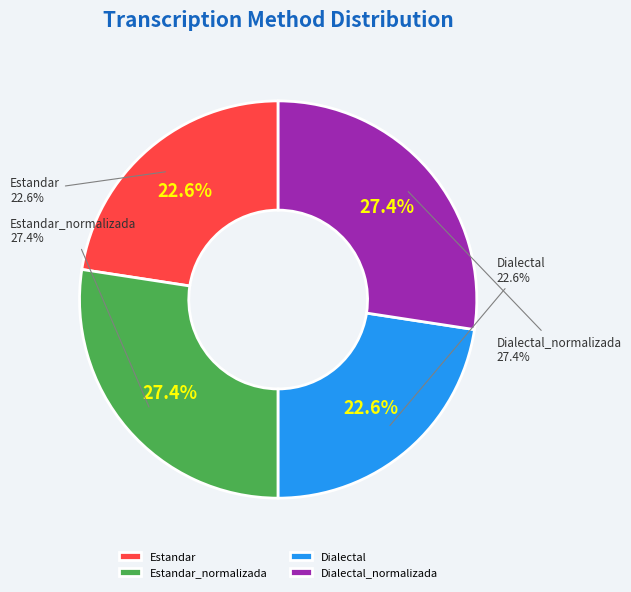

What is the smallest slice in the pie chart?

Estandar